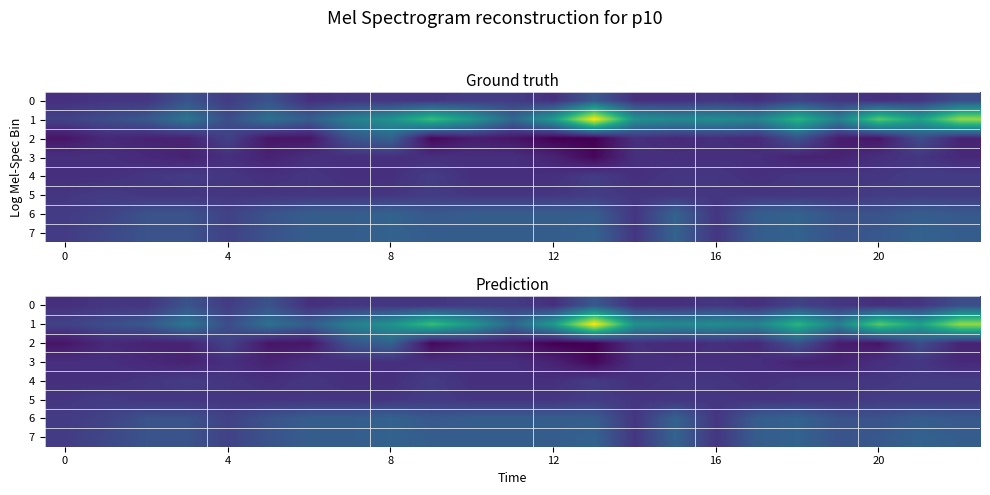

Between 17 and 9, which is larger?

9